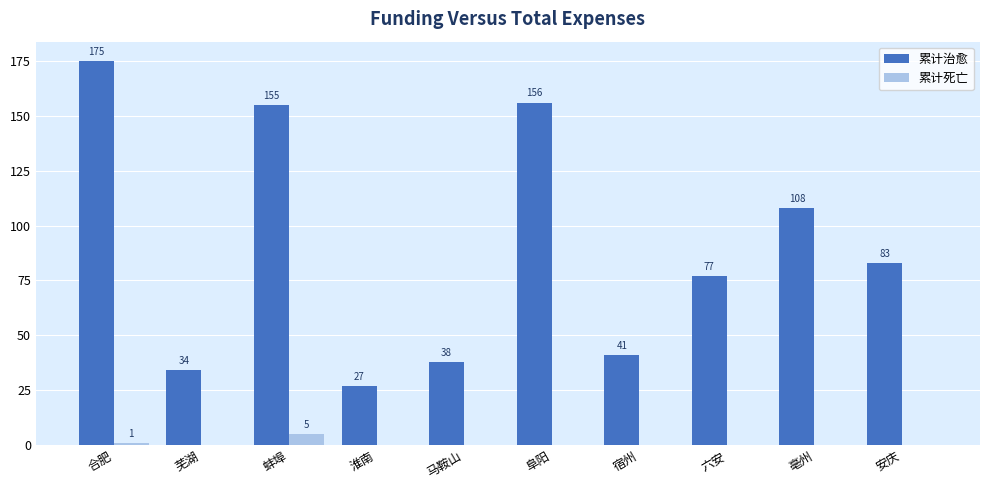

What is the sum of all 累计死亡 values?

6